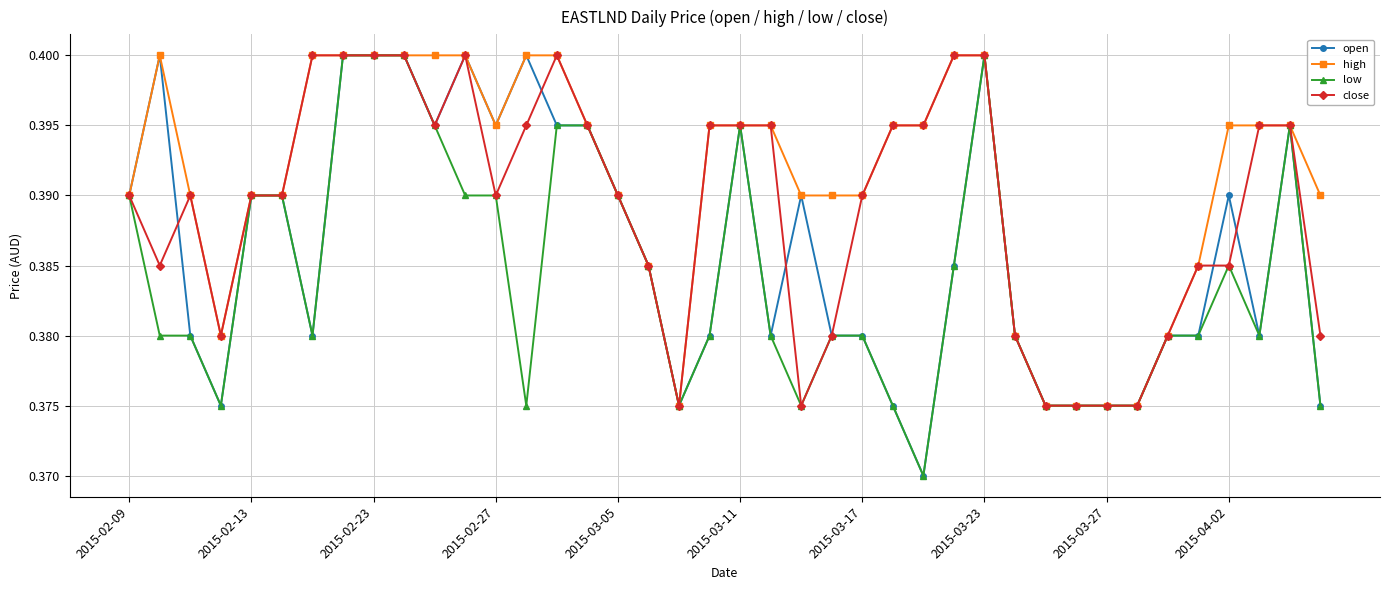

True or false: high has more than 0 interior local peaks.

True